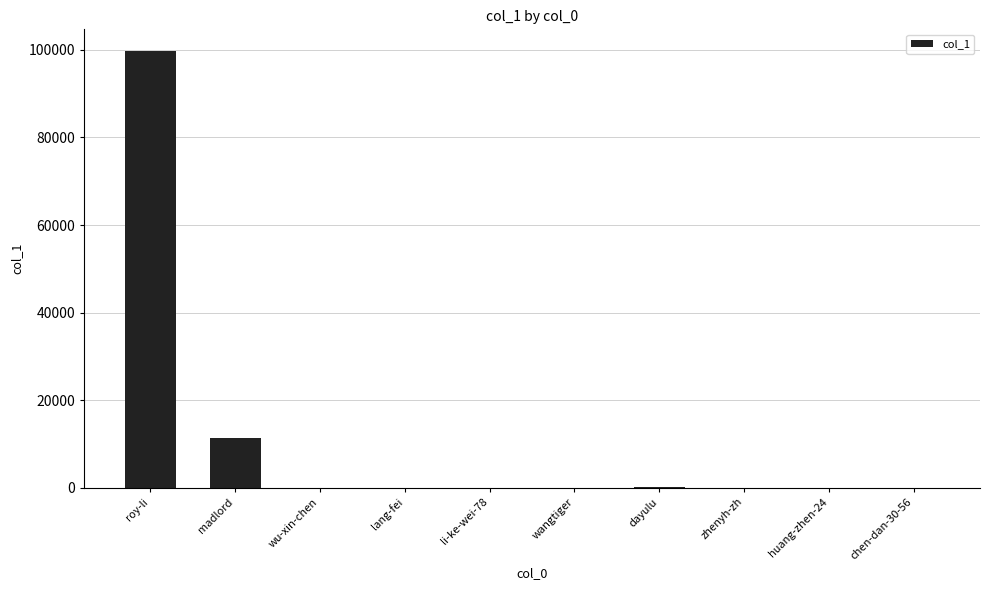

What value does the data have at huang-zhen-24, to the nearest 10?

10